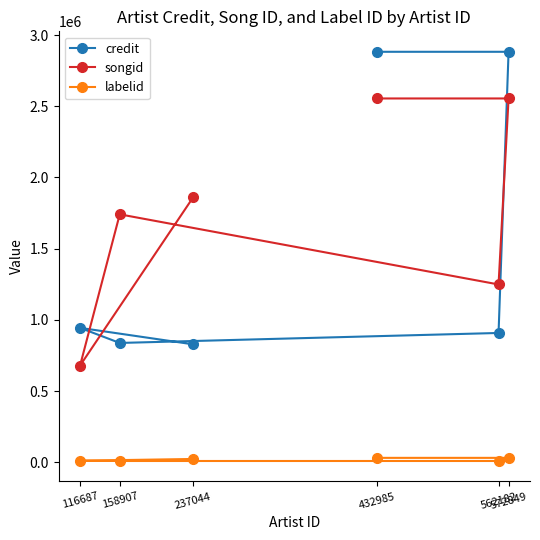

At which label is songid closest to 1616640?

158907